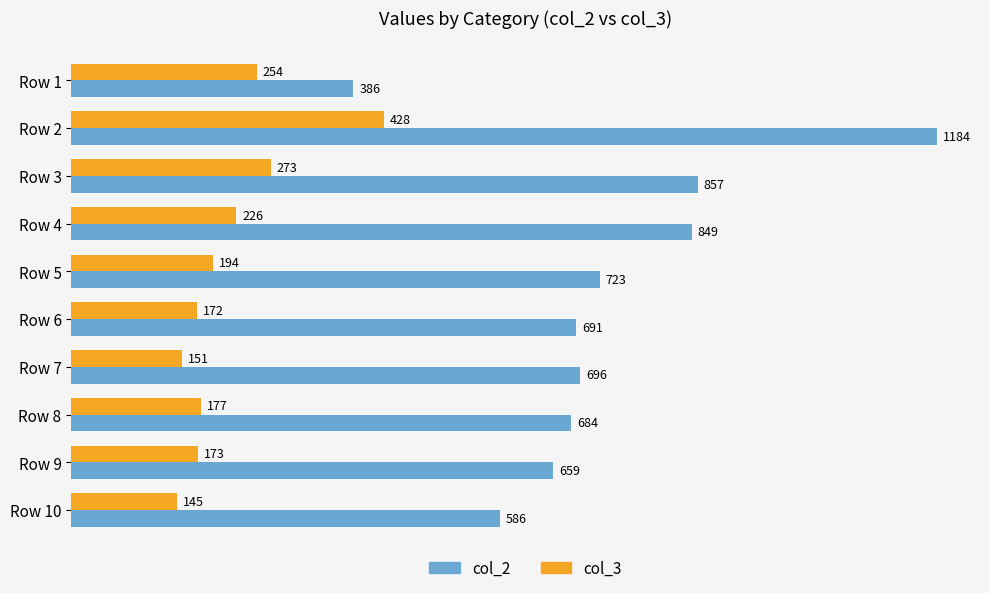

Is it true that col_3 equals 30 at Row 10?

False